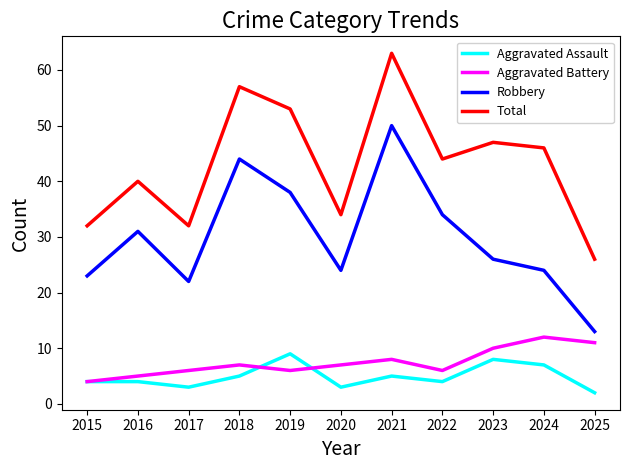

Reading right to left, transcribe all the data shown in this chart.

Aggravated Assault: 2	7	8	4	5	3	9	5	3	4	4
Aggravated Battery: 11	12	10	6	8	7	6	7	6	5	4
Robbery: 13	24	26	34	50	24	38	44	22	31	23
Total: 26	46	47	44	63	34	53	57	32	40	32